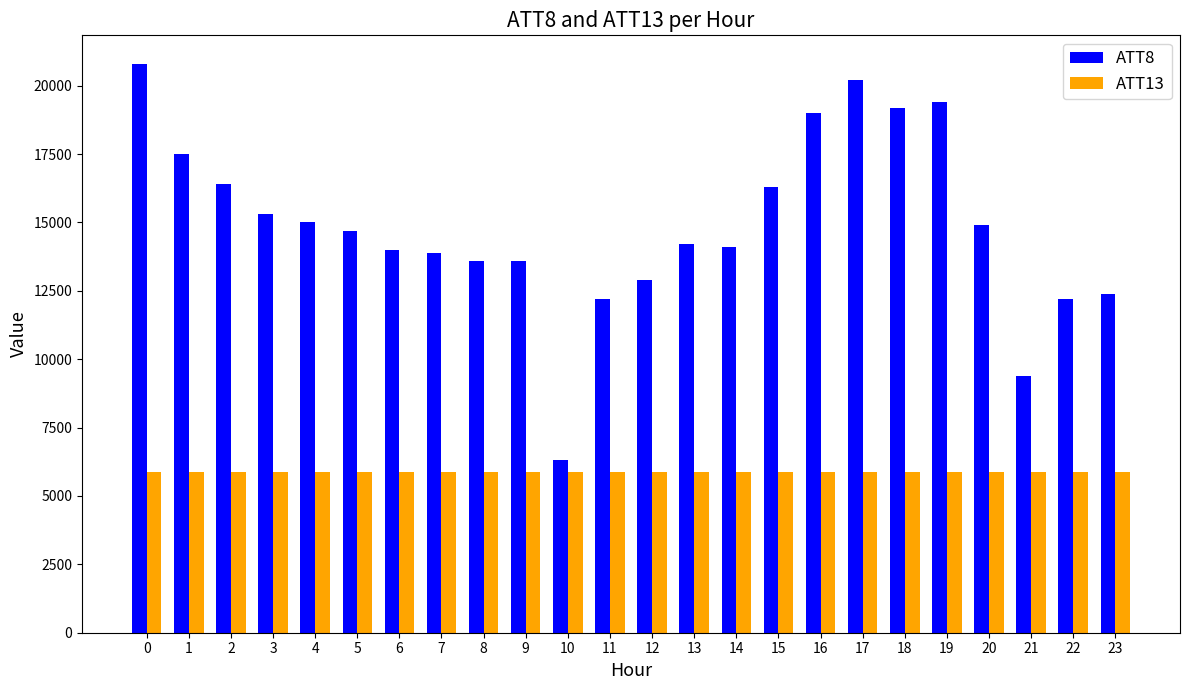

How many distinct data groups are displayed?

2